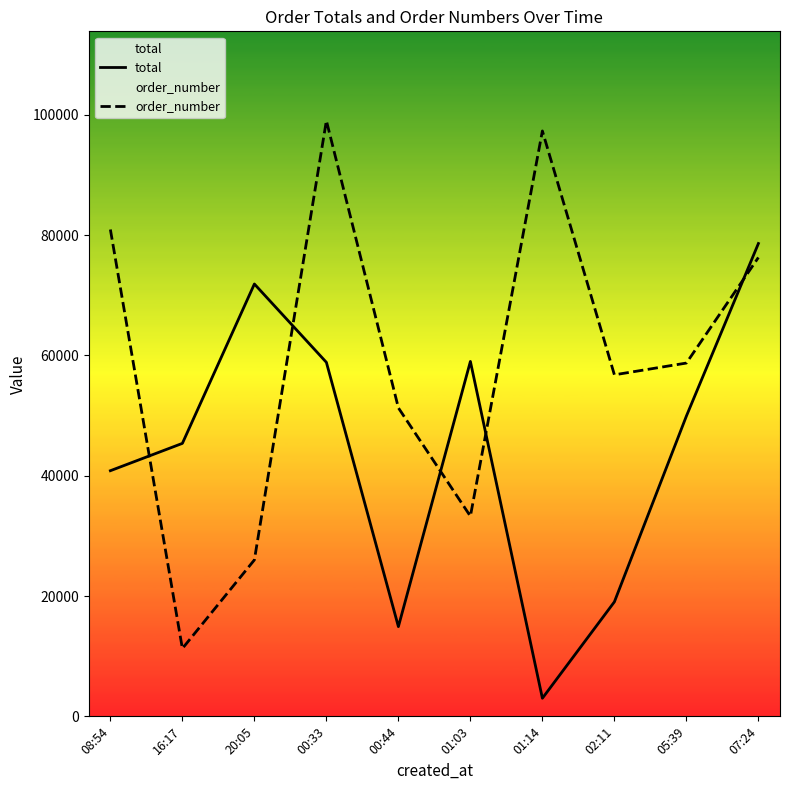

At which category is the sum across all series the highest?

00:33